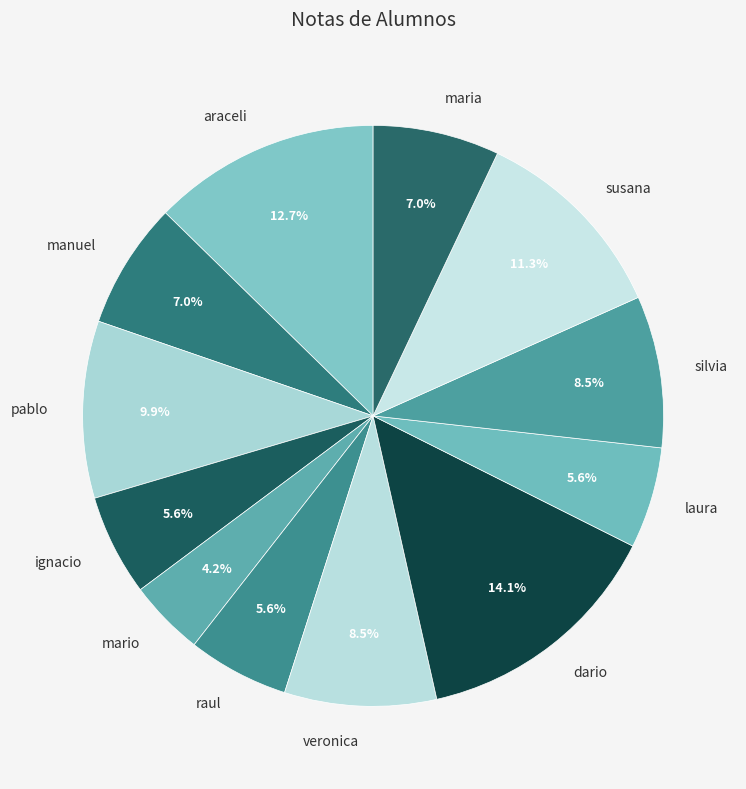

What percentage is the maria slice, to the nearest percent?

7%